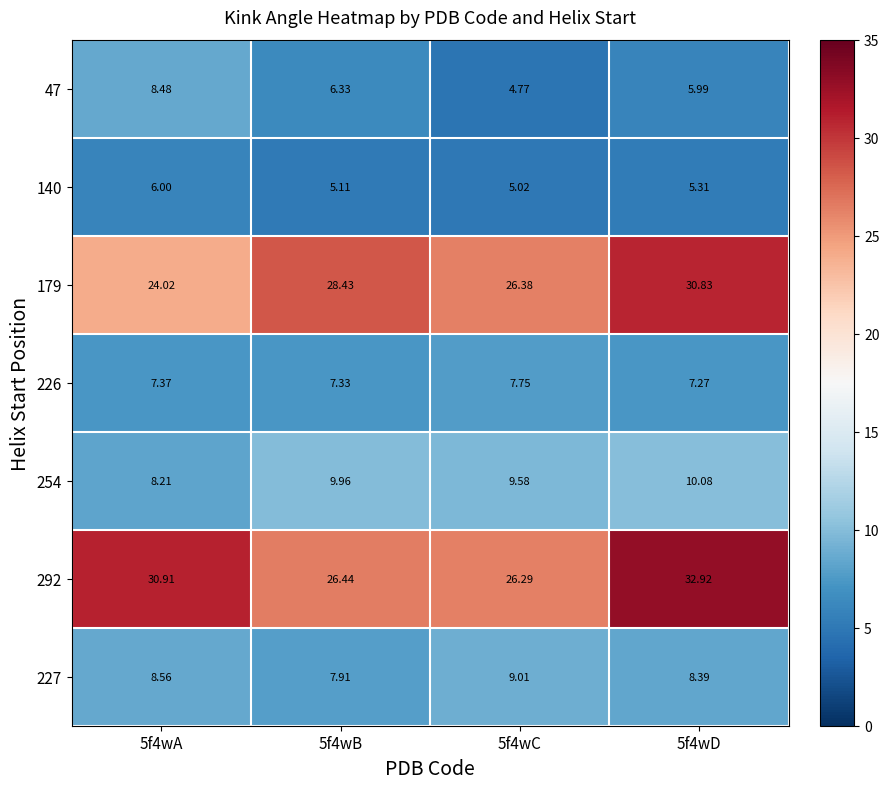

Is the value of 179 at 5f4wC greater than the value of 227 at 5f4wB?

Yes